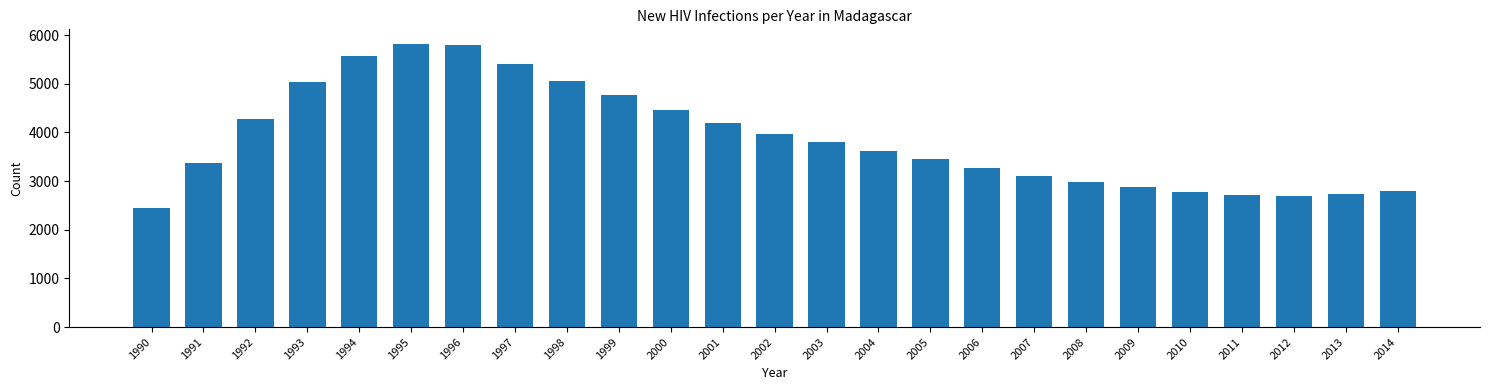

What is the greatest value displayed?

5829